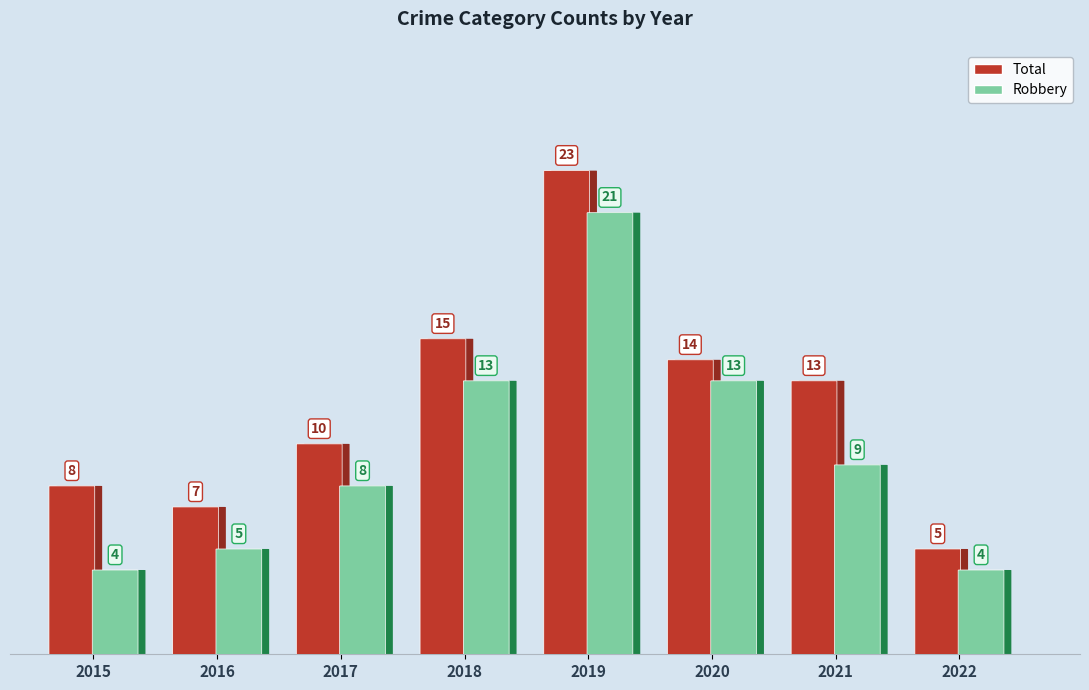

Is the value of Total at 2017 greater than the value of Robbery at 2015?

Yes